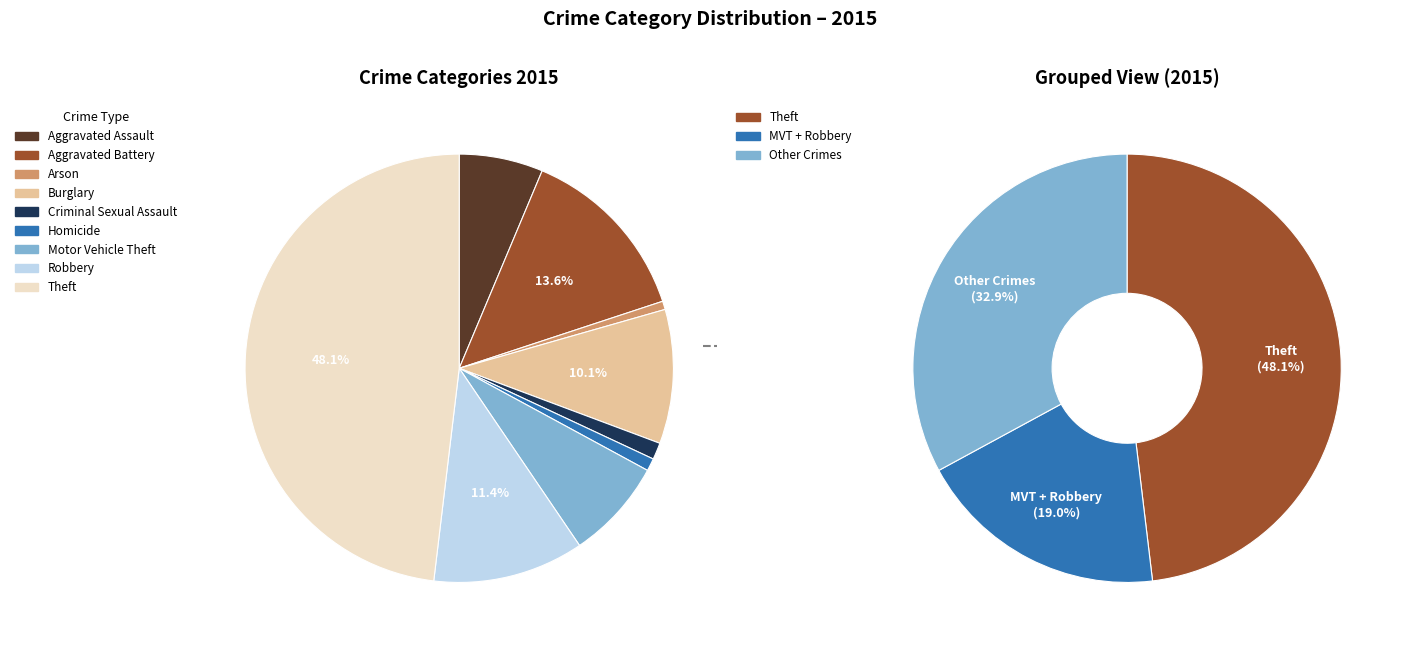

Which slice is the smallest?

Arson